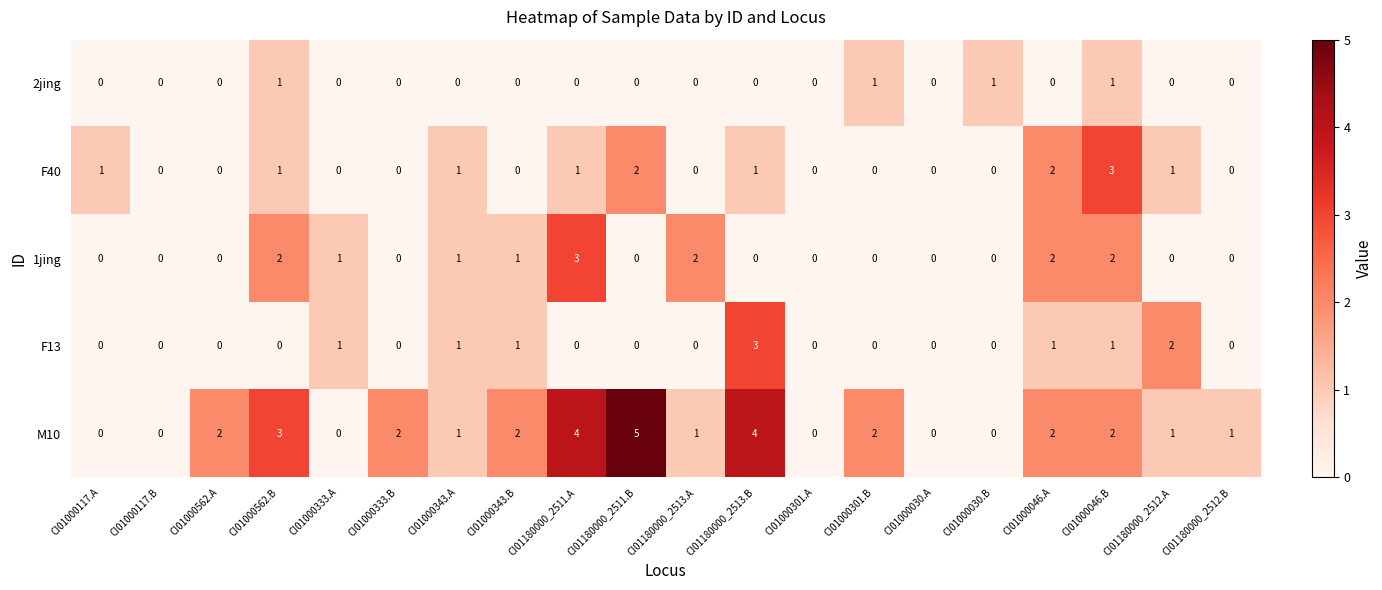

What is the sum of all 2jing values?

4